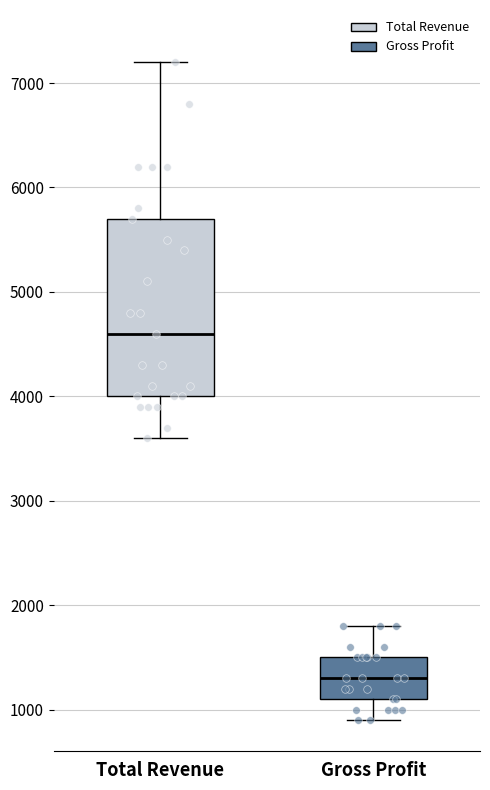

Which box has the highest median line?

Total Revenue